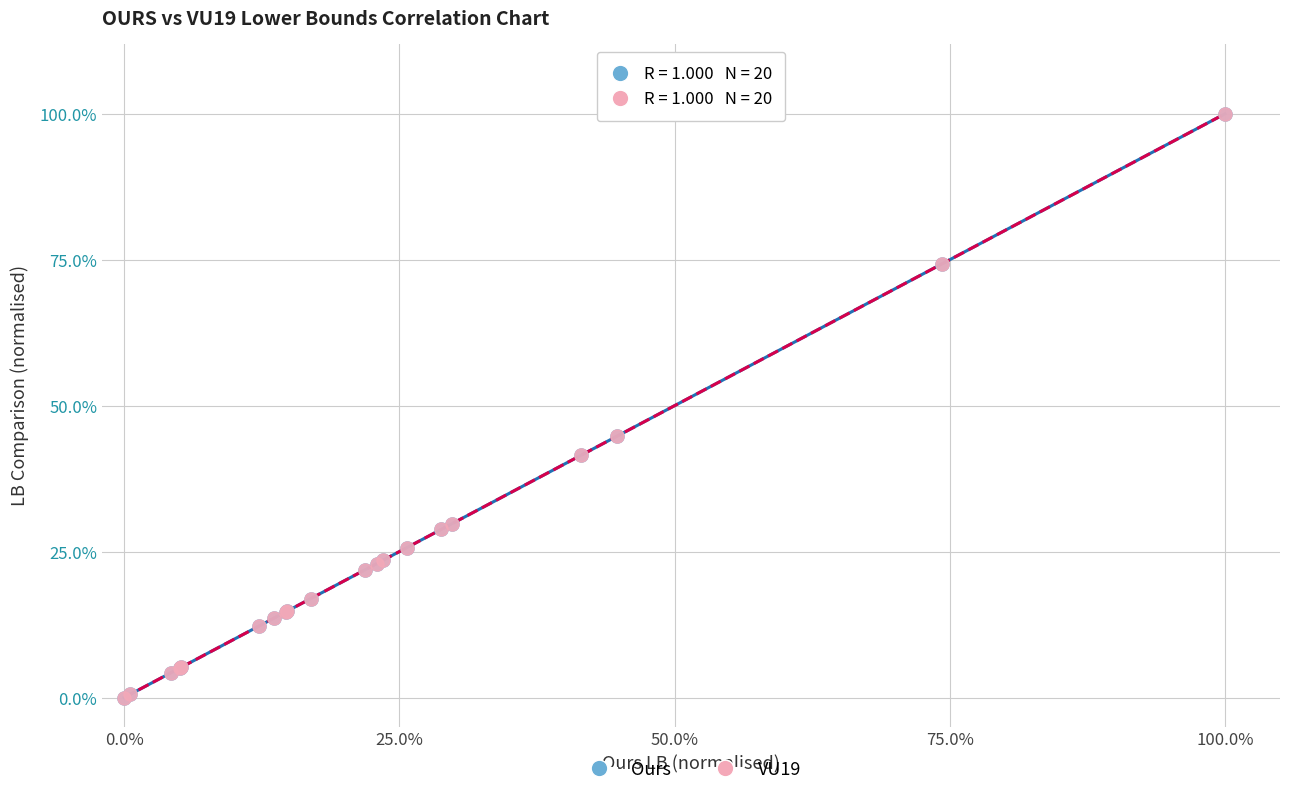

What are all the series names shown in the legend?

Ours, VU19